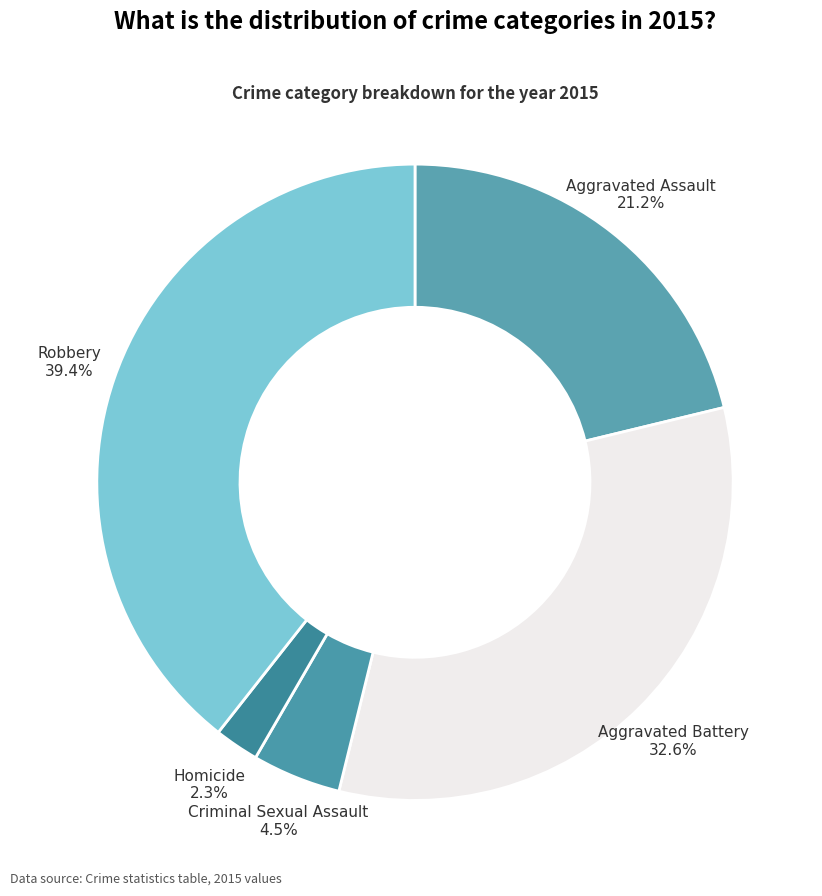

Which category has the biggest portion of the pie?

Robbery